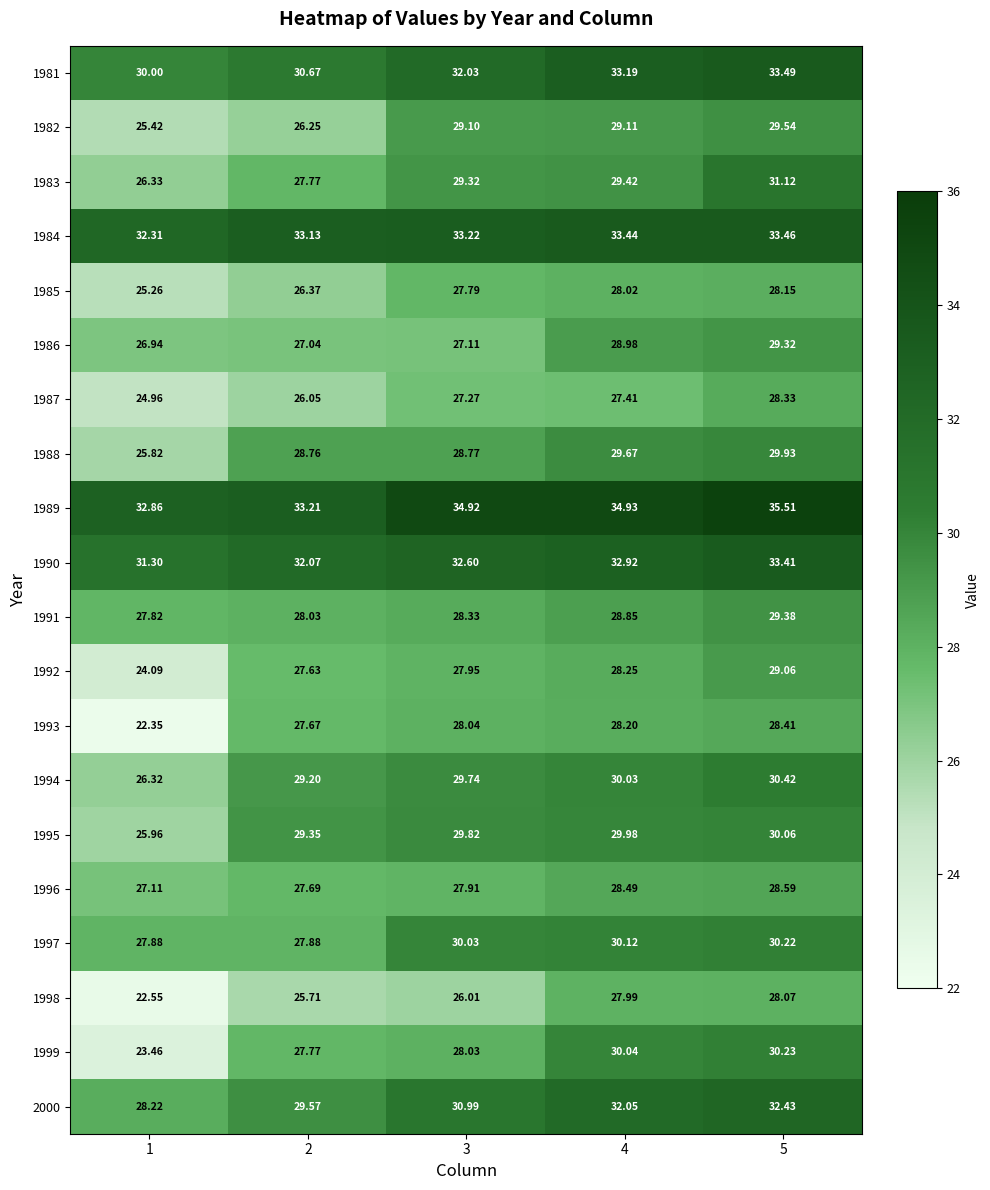

At how many categories does at least one series exceed 28?

5